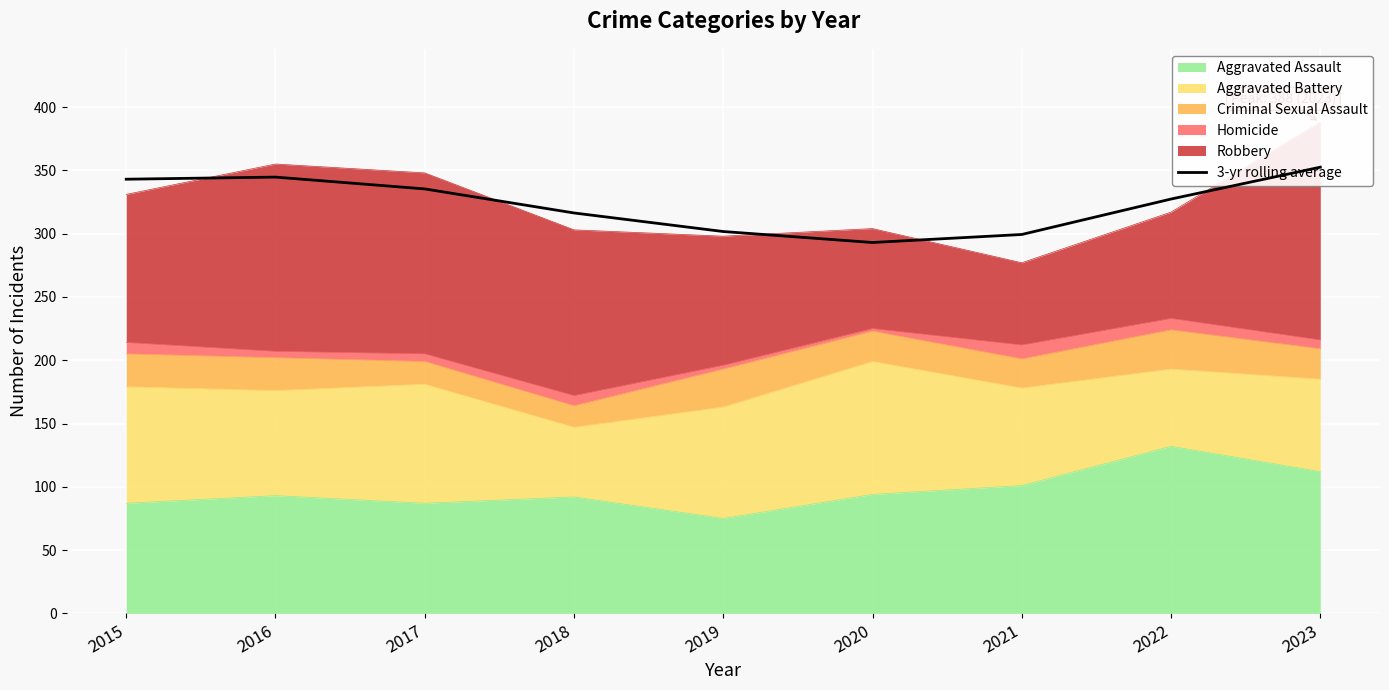

True or false: the data has more than 2 interior local peaks.

False